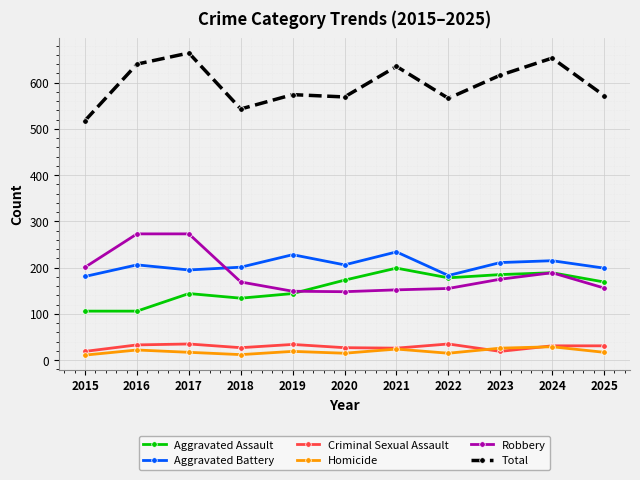

At 2016, list the series in order from smallest to largest.

Homicide, Criminal Sexual Assault, Aggravated Assault, Aggravated Battery, Robbery, Total